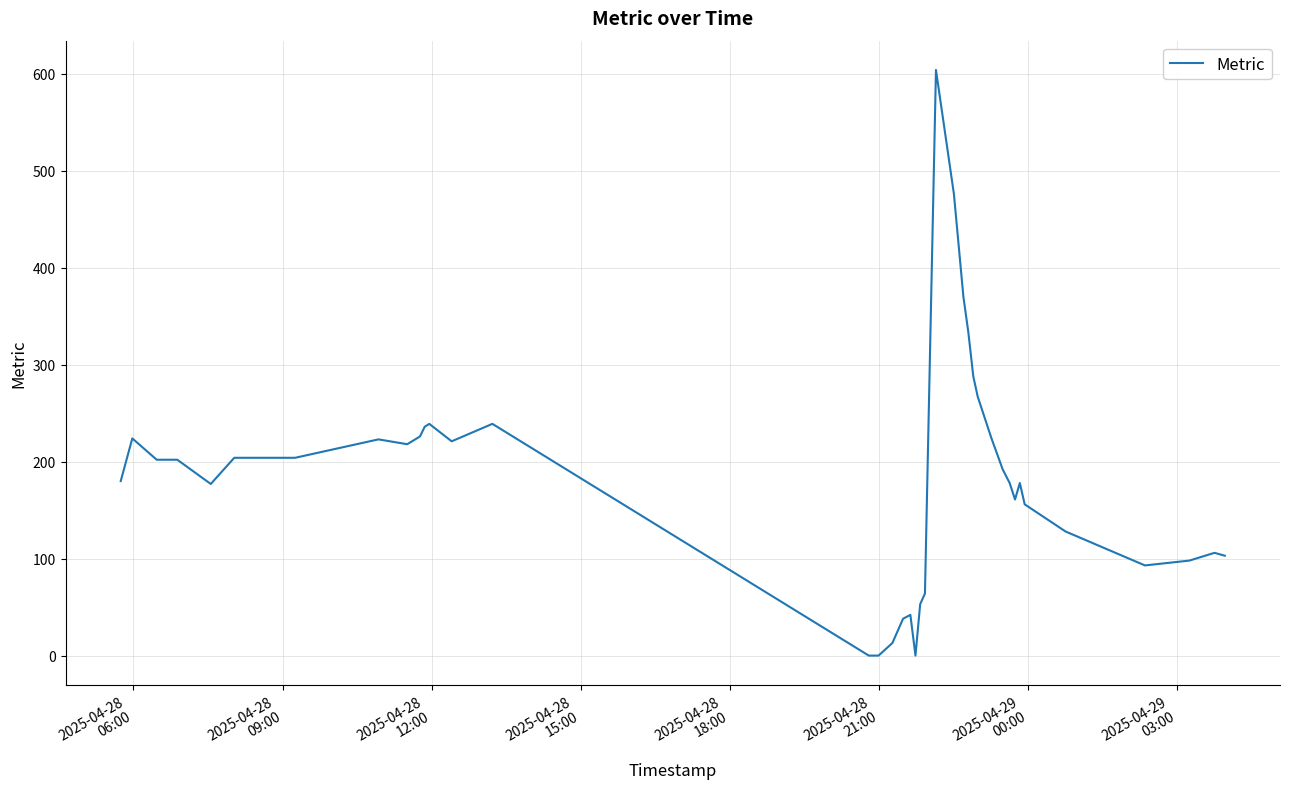

What is the difference between the maximum and minimum values?

604